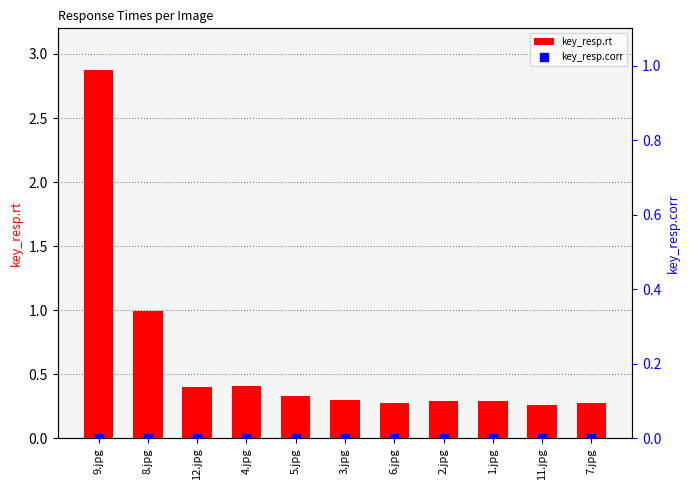

What are all the series names shown in the legend?

key_resp.rt, key_resp.corr